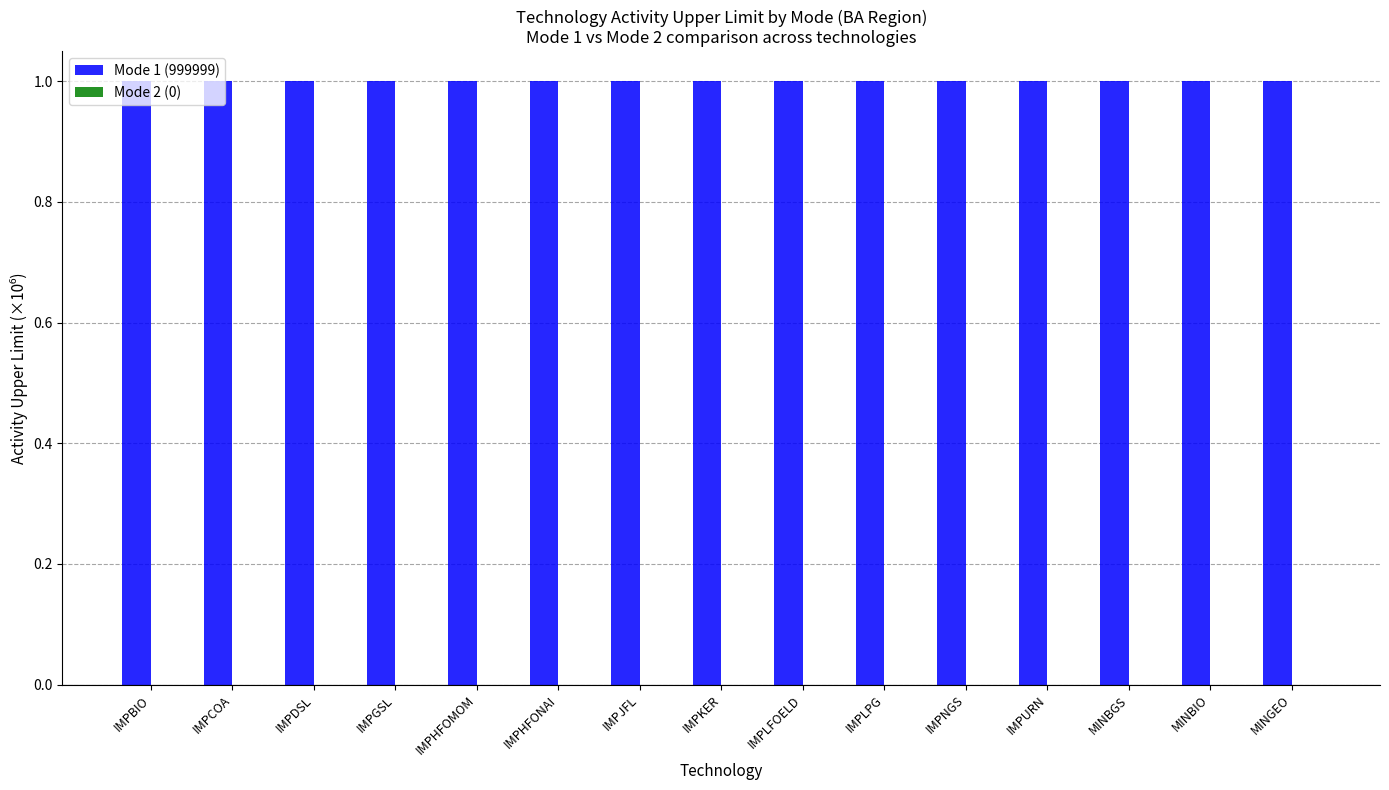

What is the difference between the highest and lowest values at IMPGSL?

1.0